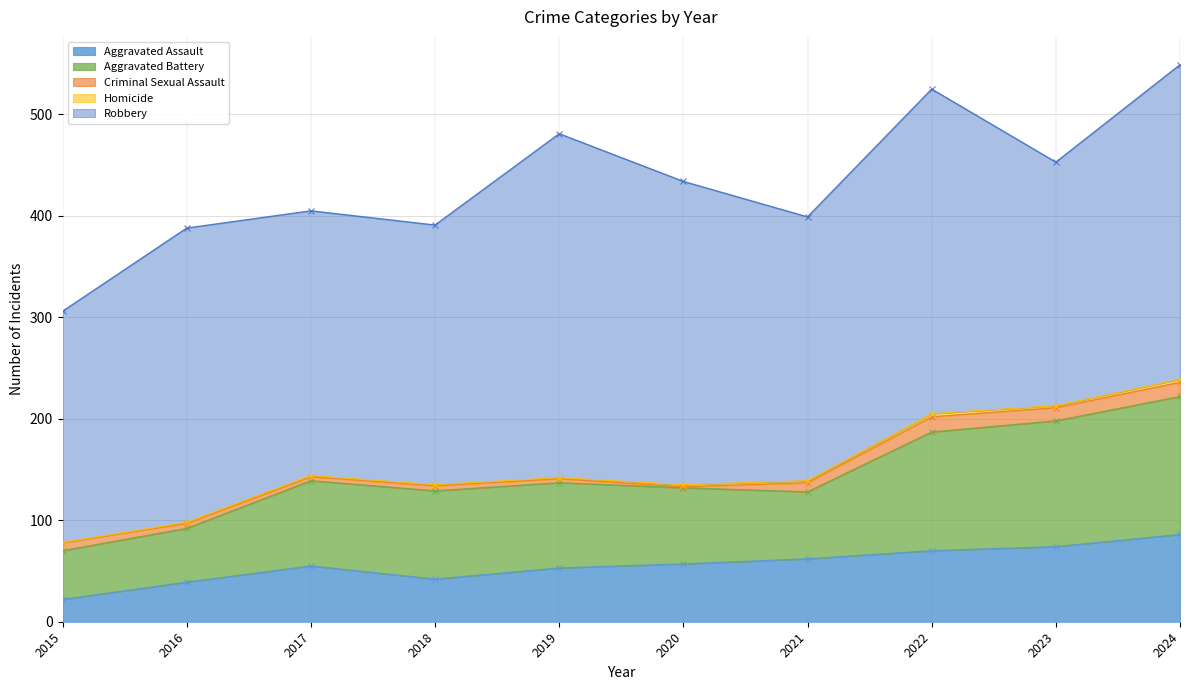

Where does the Aggravated Assault series first go above 57?

2021